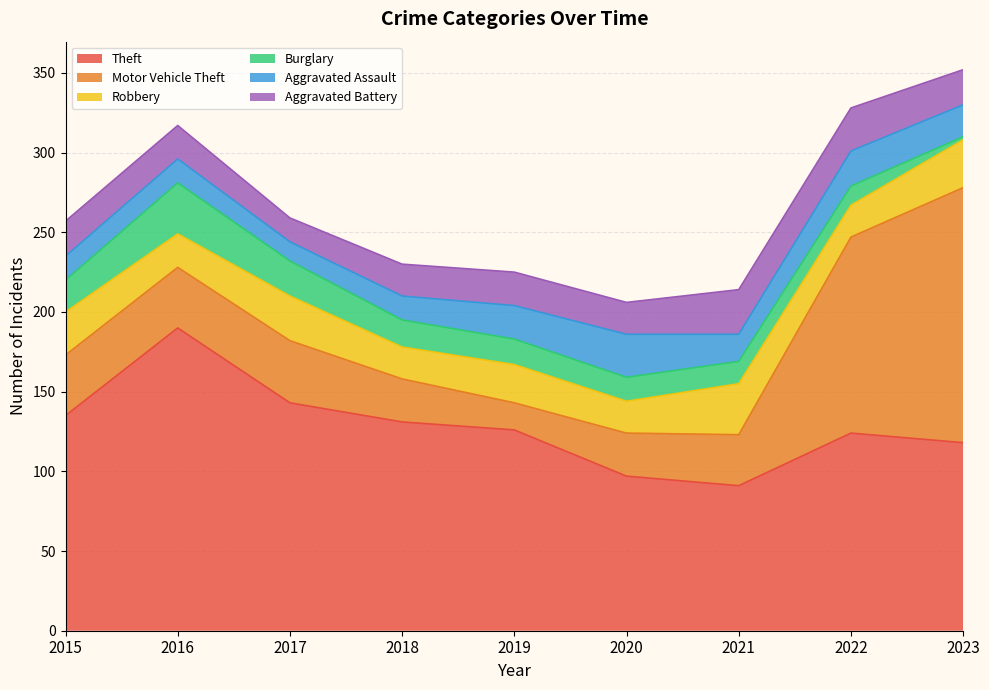

After their last crossing, which series has the higher values: Aggravated Battery or Robbery?

Robbery